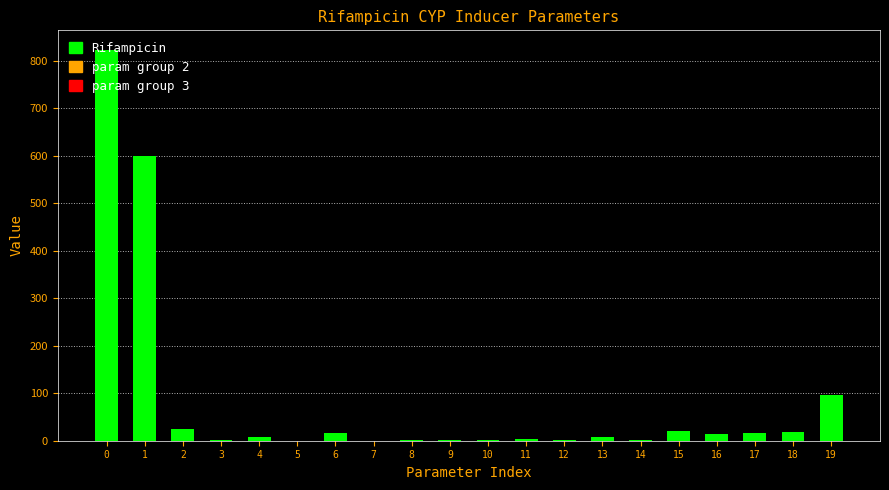

What is the sum of all values?

1655.7